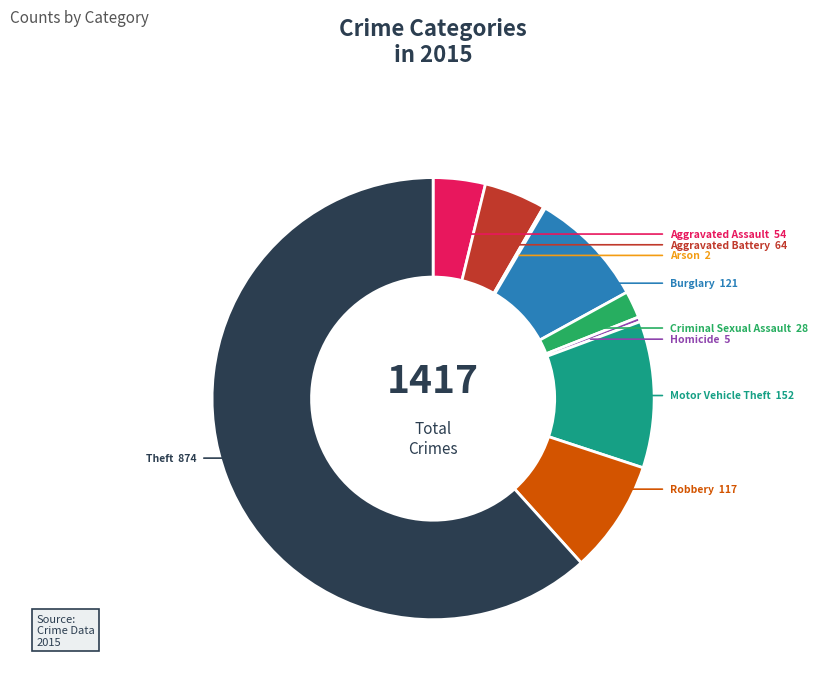

Which slice is the largest?

Theft